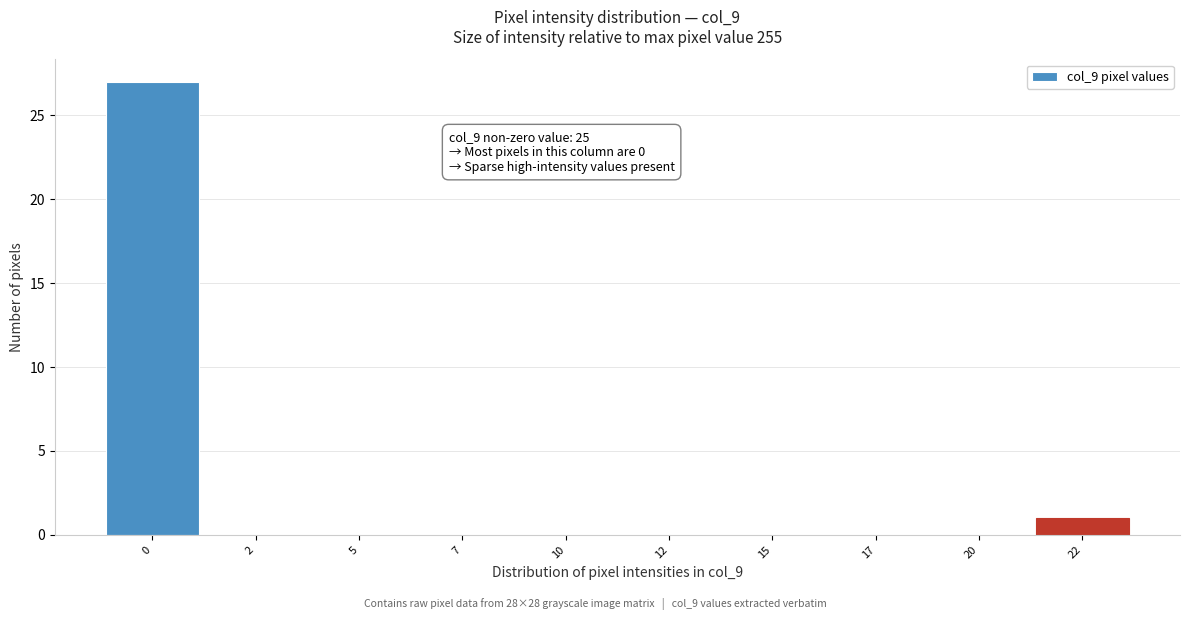

Reading left to right, transcribe all the data shown in this chart.

0=27	2=0	5=0	7=0	10=0	12=0	15=0	17=0	20=0	22=1